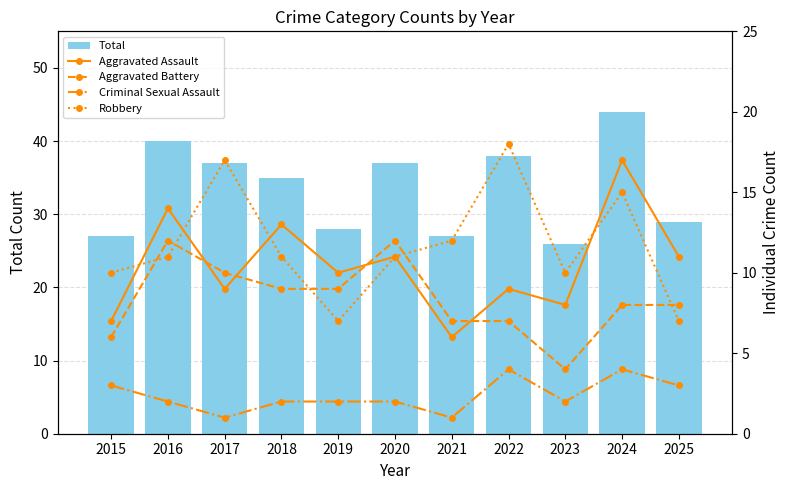

Which series has the largest total across all categories?

Total